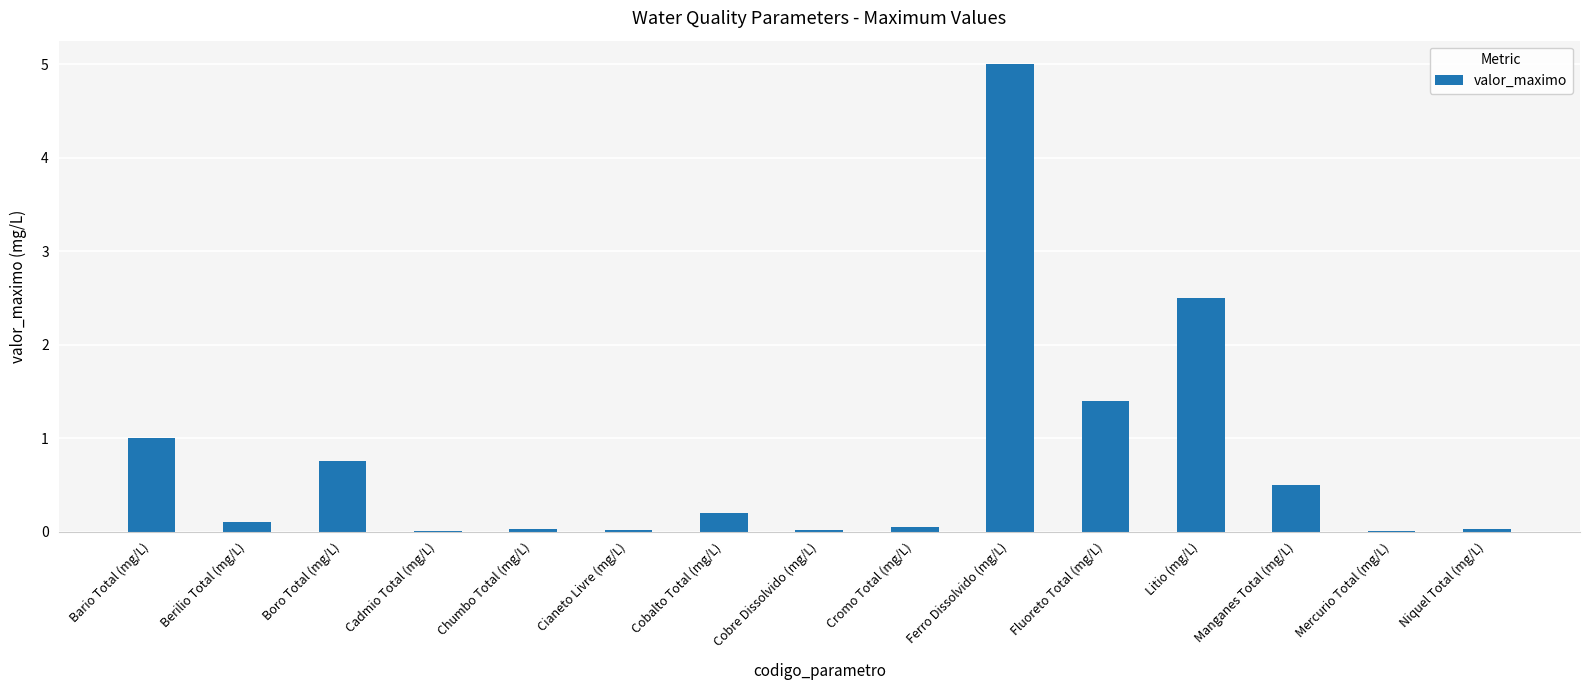

At which label is the value closest to 2?

Litio (mg/L)